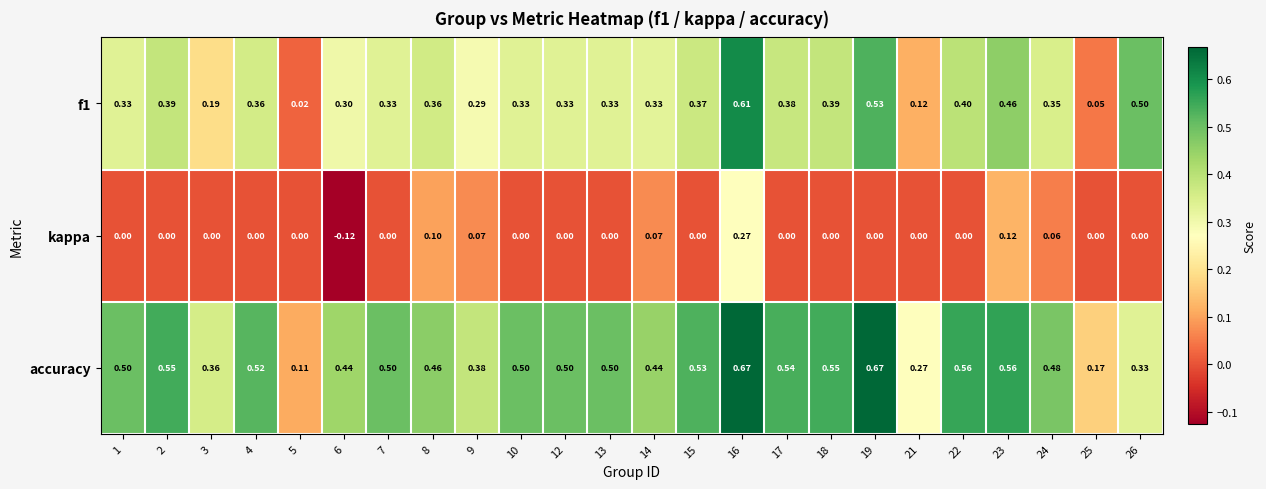

Which series has the largest total across all categories?

accuracy